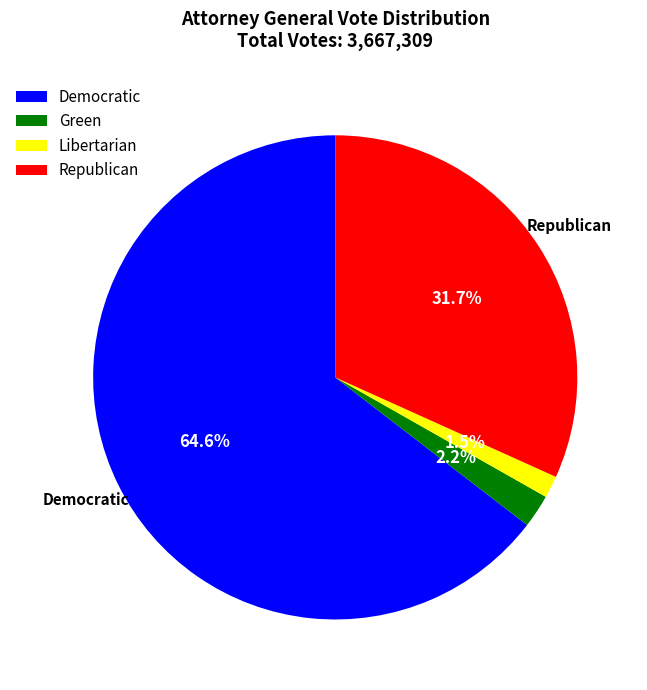

Rank the categories by value from highest to lowest.

Democratic, Republican, Green, Libertarian